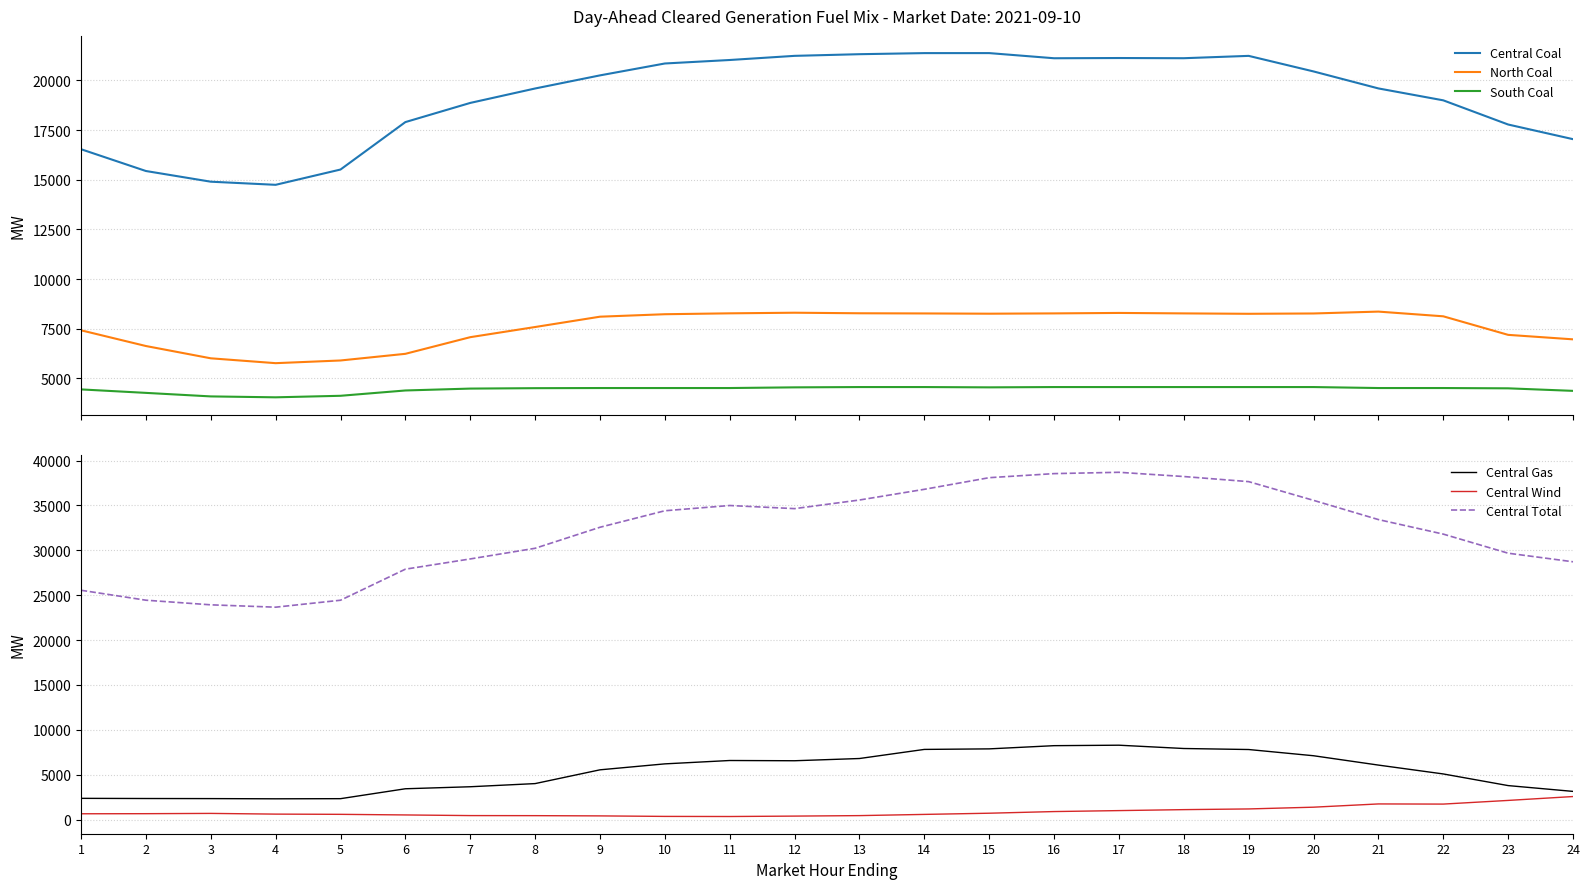

Rank the categories by Central Total value from lowest to highest.

4, 3, 5, 2, 1, 6, 24, 7, 23, 8, 22, 9, 21, 10, 12, 11, 20, 13, 14, 19, 15, 18, 16, 17